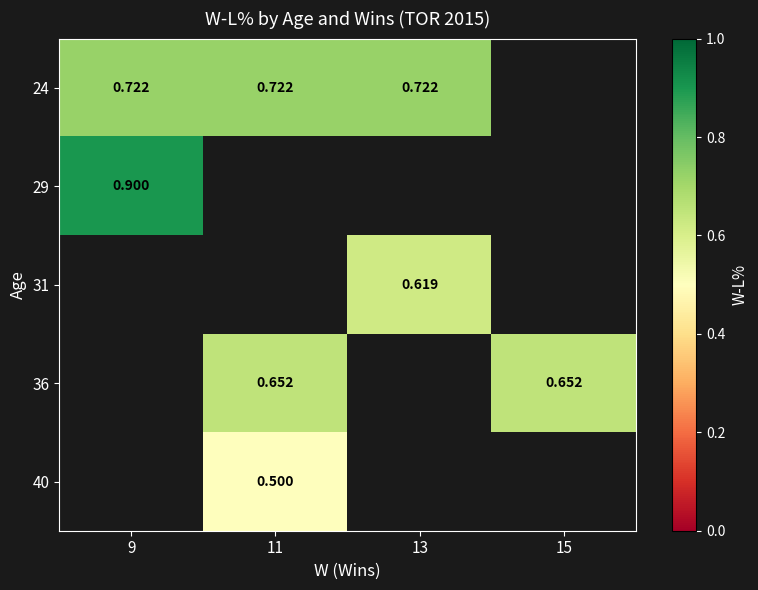

Is the value of 24 at 9 greater than the value of 29 at 9?

No